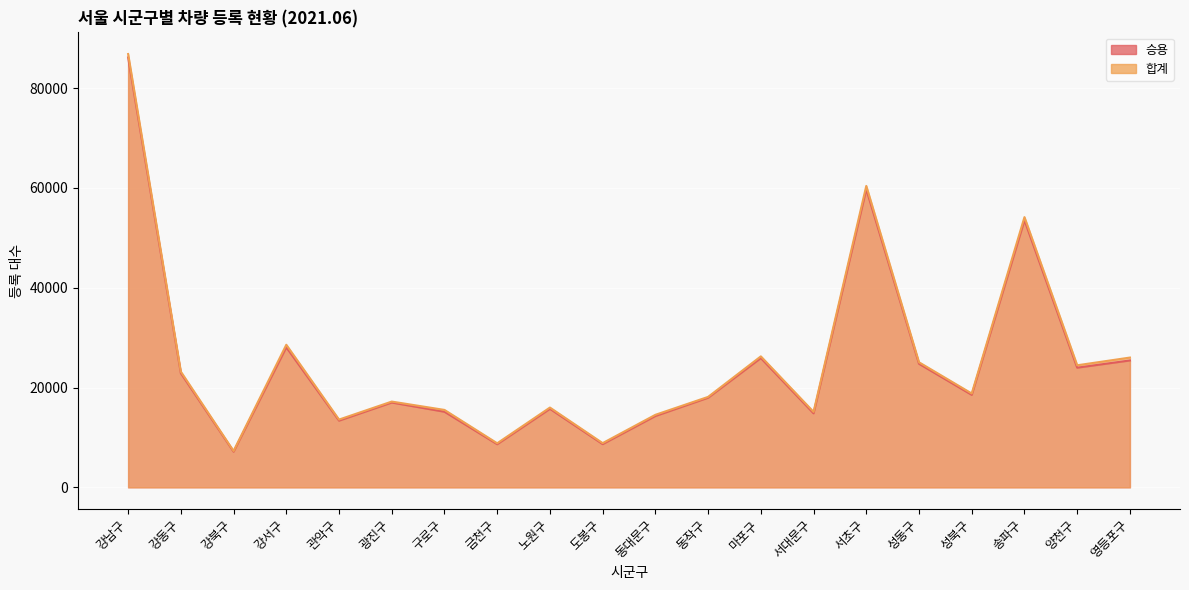

Which series has the largest range (max minus min)?

합계